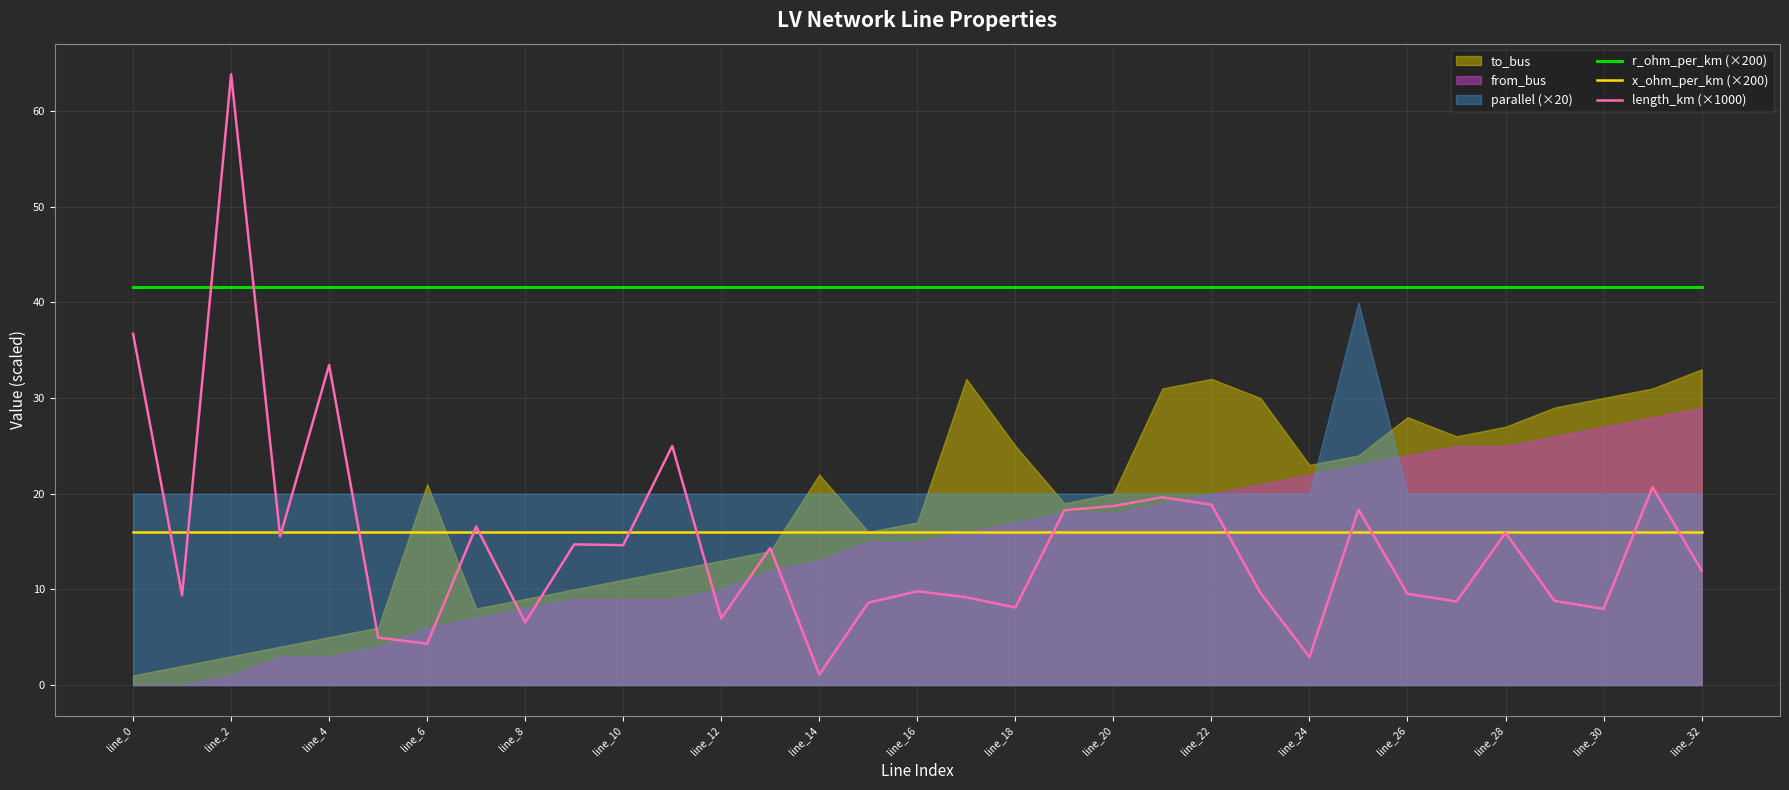

Does the chart have visible grid lines?

Yes